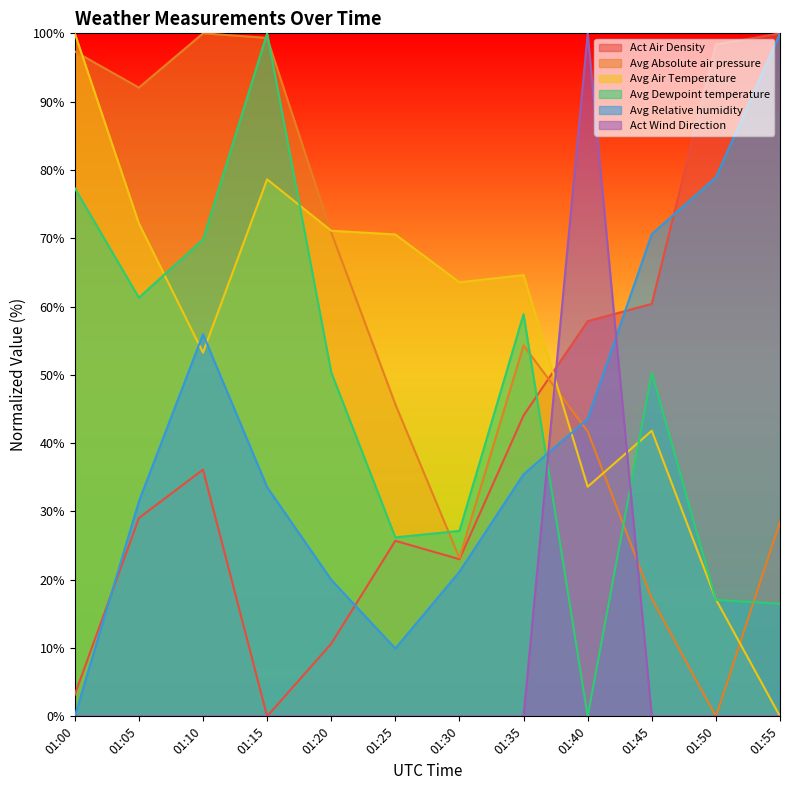

What is the total value across all series at 01:35?

257.3